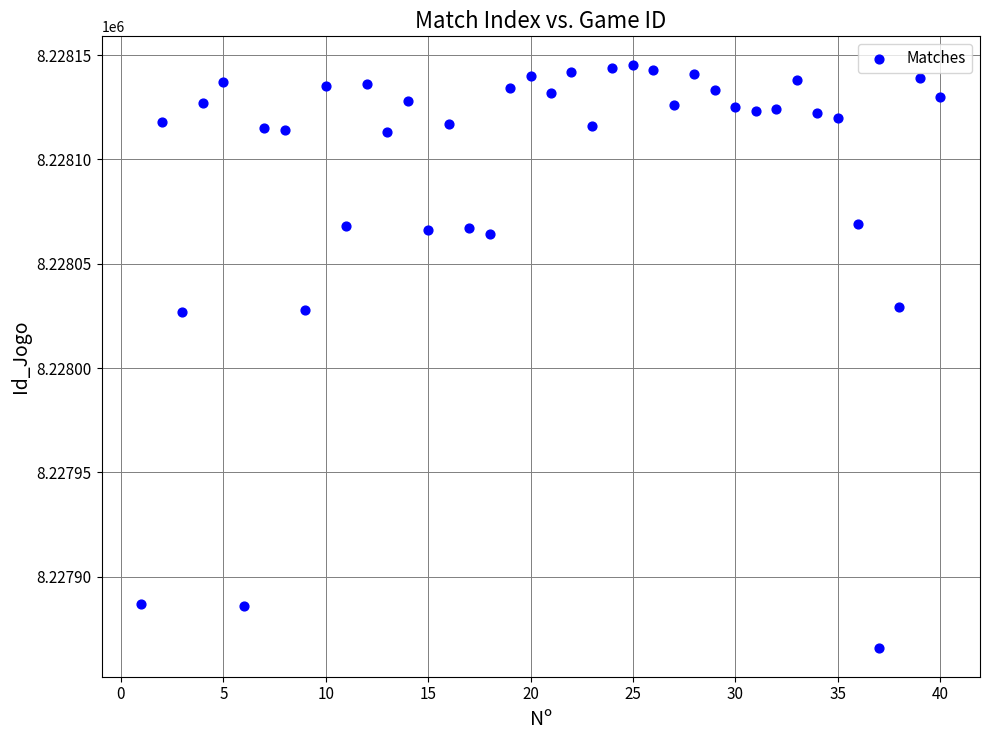

What is the range of Y values (max minus min)?

279